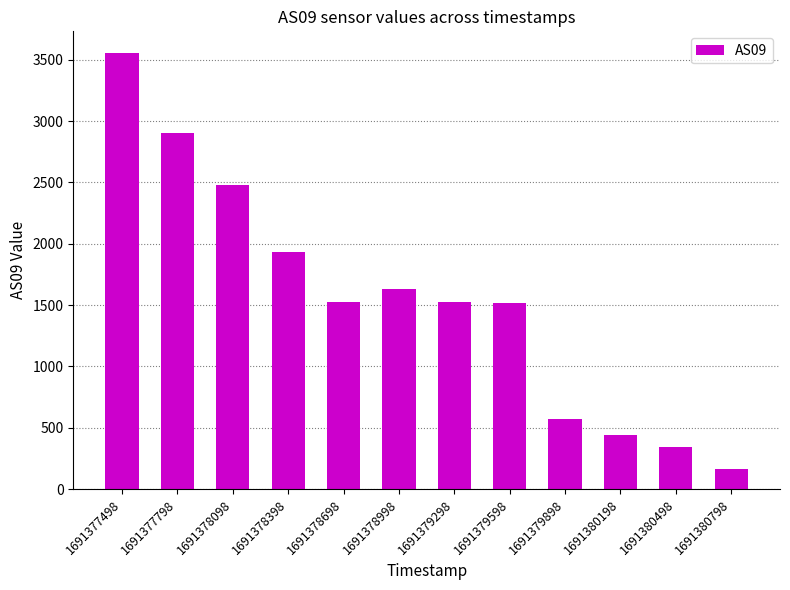

What is the value of the 1st bar from the left?

3553